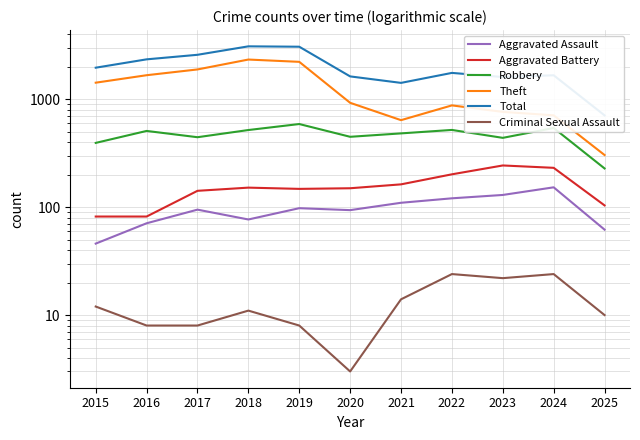

What is the difference between the Total values at 2020 and 2025?

923